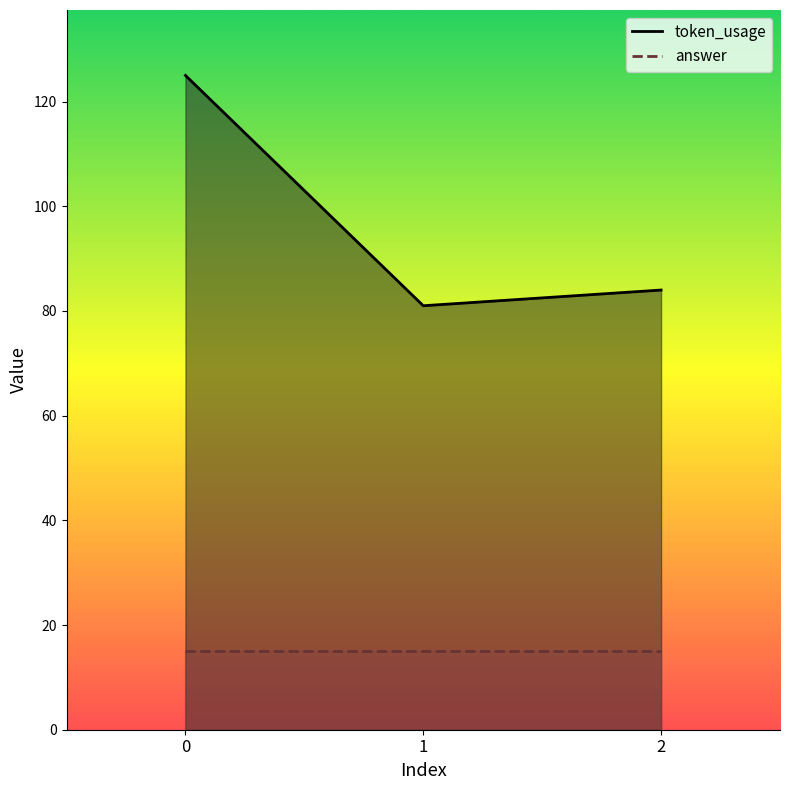

What is the sum of all values?

290